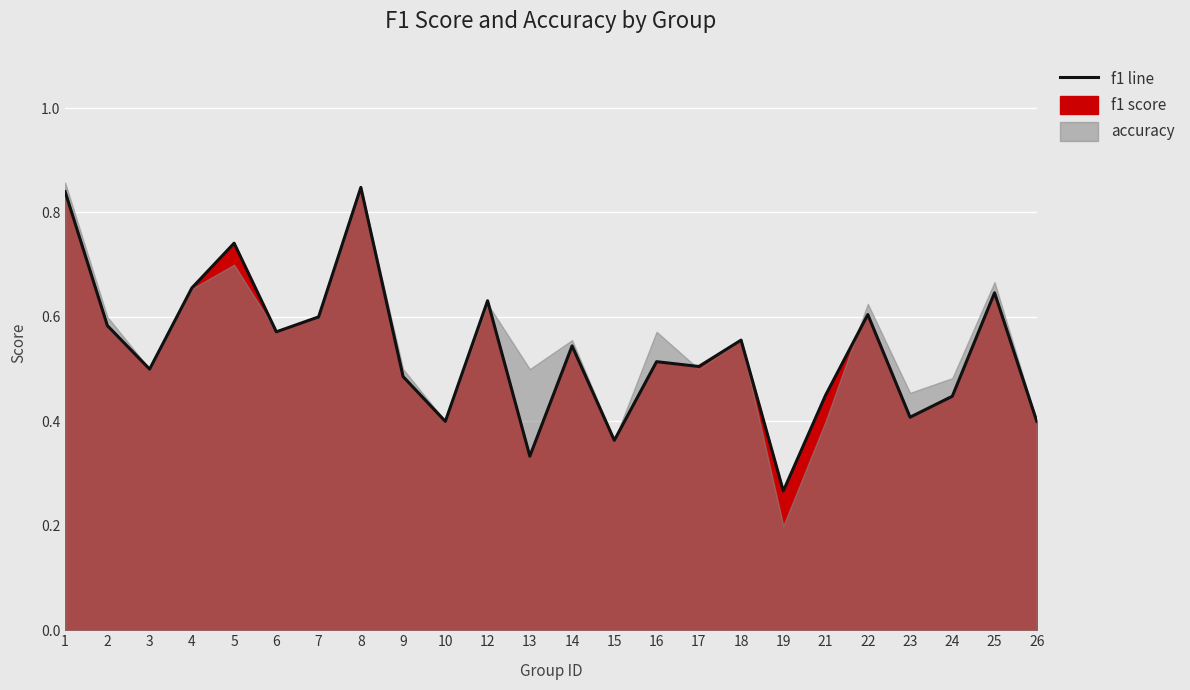

At which category does the chart reach its peak across all series?

8